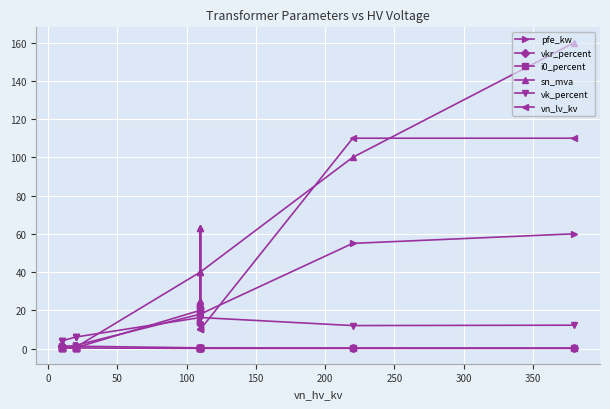

Reading left to right, list all the values displayed in this chart.

pfe_kw: 0.9	1.2	0.6	0.8	1.4	1.6	18.0	22.0	14.0	22.0	14.0	18.0	55.0	60.0
vkr_percent: 1.3	1.1	1.2	1.4	1.4	1.2	0.3	0.3	0.4	0.3	0.4	0.3	0.3	0.2
i0_percent: 0.2	0.2	0.2	0.3	0.3	0.3	0.1	0.0	0.1	0.0	0.1	0.1	0.1	0.1
sn_mva: 0.4	0.6	0.2	0.2	0.4	0.6	40.0	63.0	25.0	63.0	25.0	40.0	100.0	160.0
vk_percent: 4.0	4.0	4.0	6.0	6.0	6.0	16.2	18.0	12.0	18.0	12.0	16.2	12.0	12.2
vn_lv_kv: 0.4	0.4	0.4	0.4	0.4	0.4	20.0	20.0	20.0	10.0	10.0	10.0	110.0	110.0